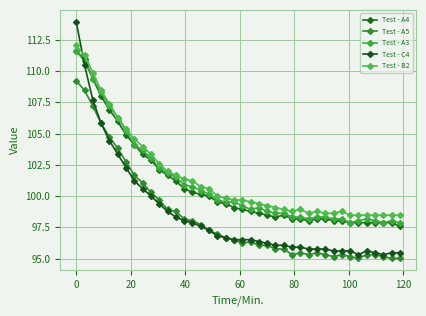

Does the chart display data point markers on the line(s)?

Yes